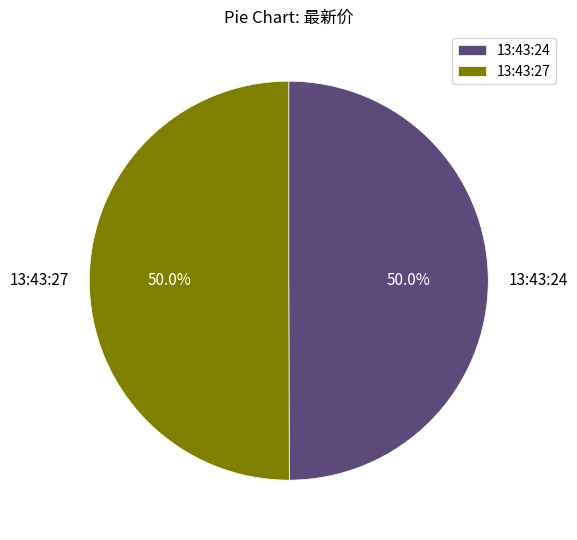

What percentage is the 13:43:24 slice, to the nearest percent?

50%